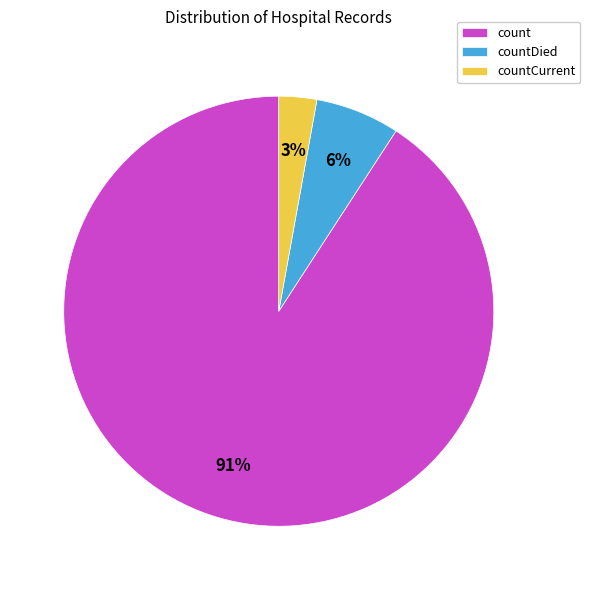

To the nearest percent, what portion does countCurrent represent?

3%